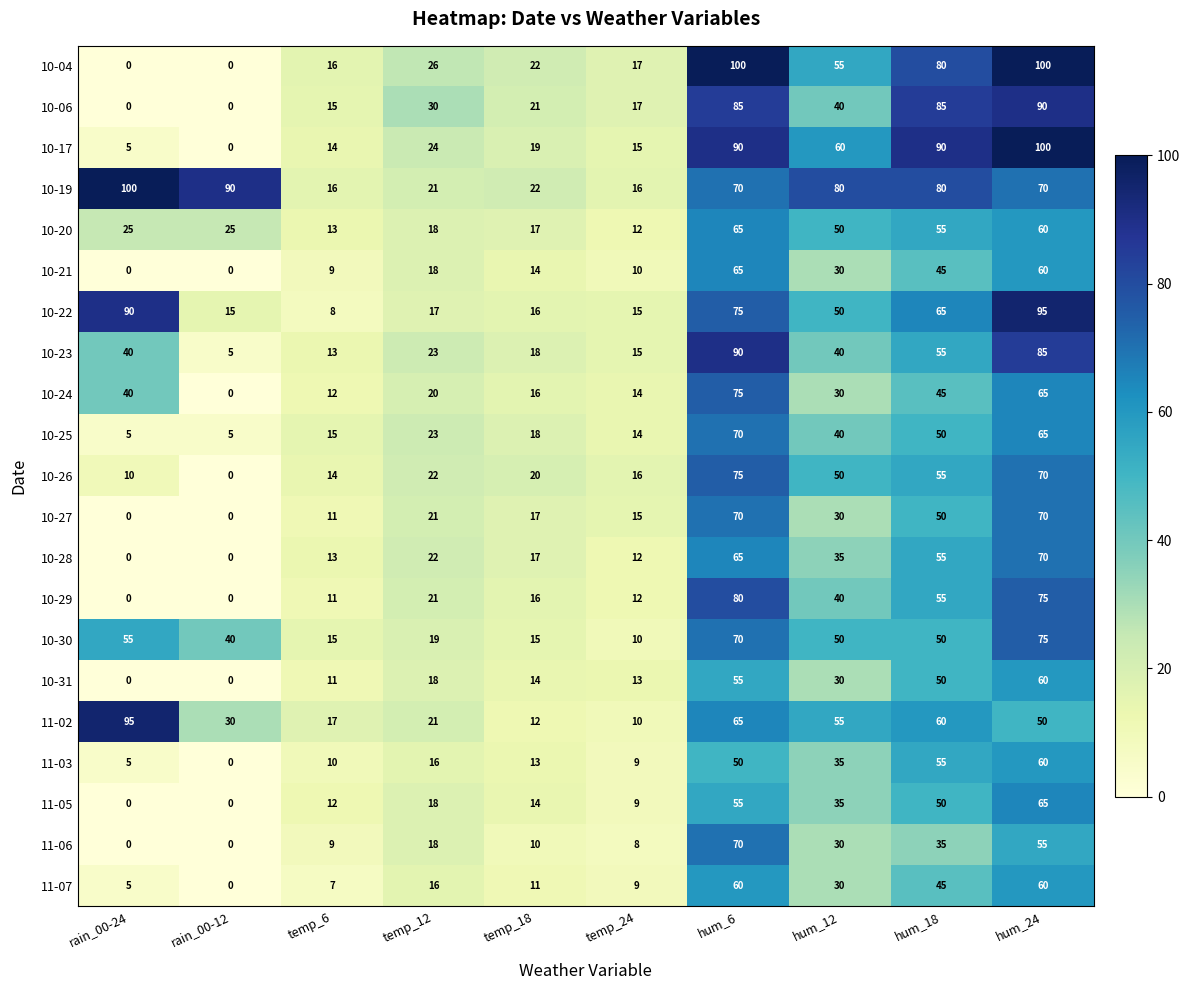

What is the greatest value displayed?

100